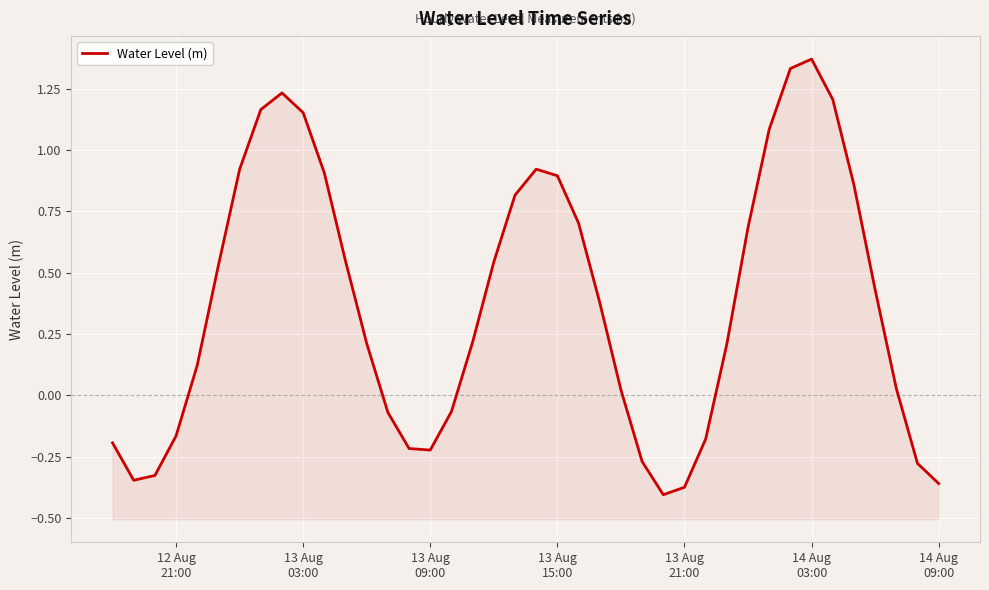

Count the number of values greater than 0.

26